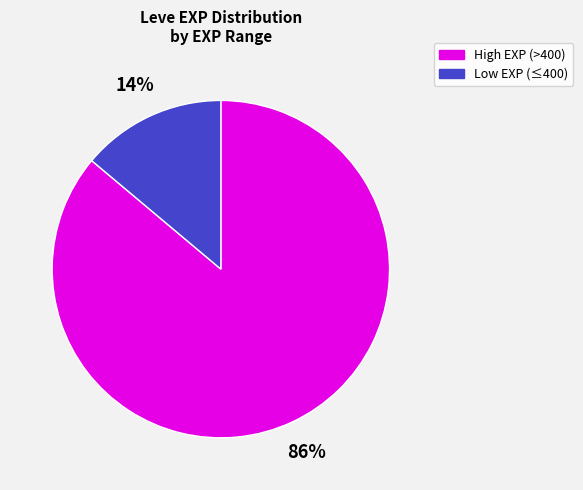

Does any single category account for the majority?

Yes